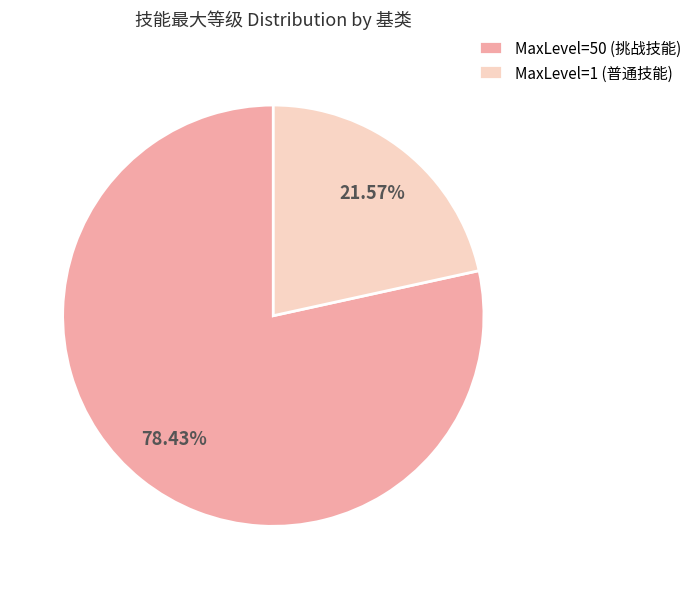

To the nearest percent, what is the difference between the largest and smallest slice percentages?

57%